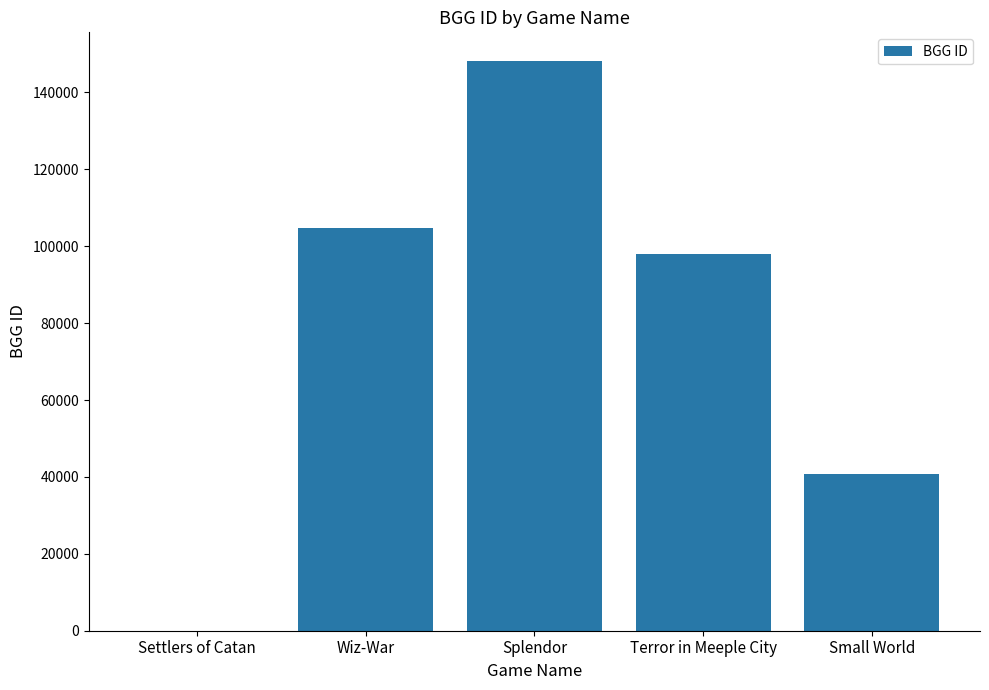

What is the average value?

78309